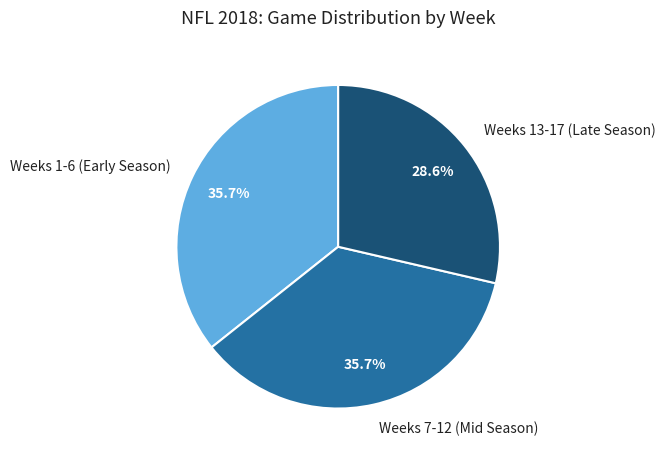

What percentage do Weeks 1-6 (Early Season) and Weeks 13-17 (Late Season) together represent?

64.3%